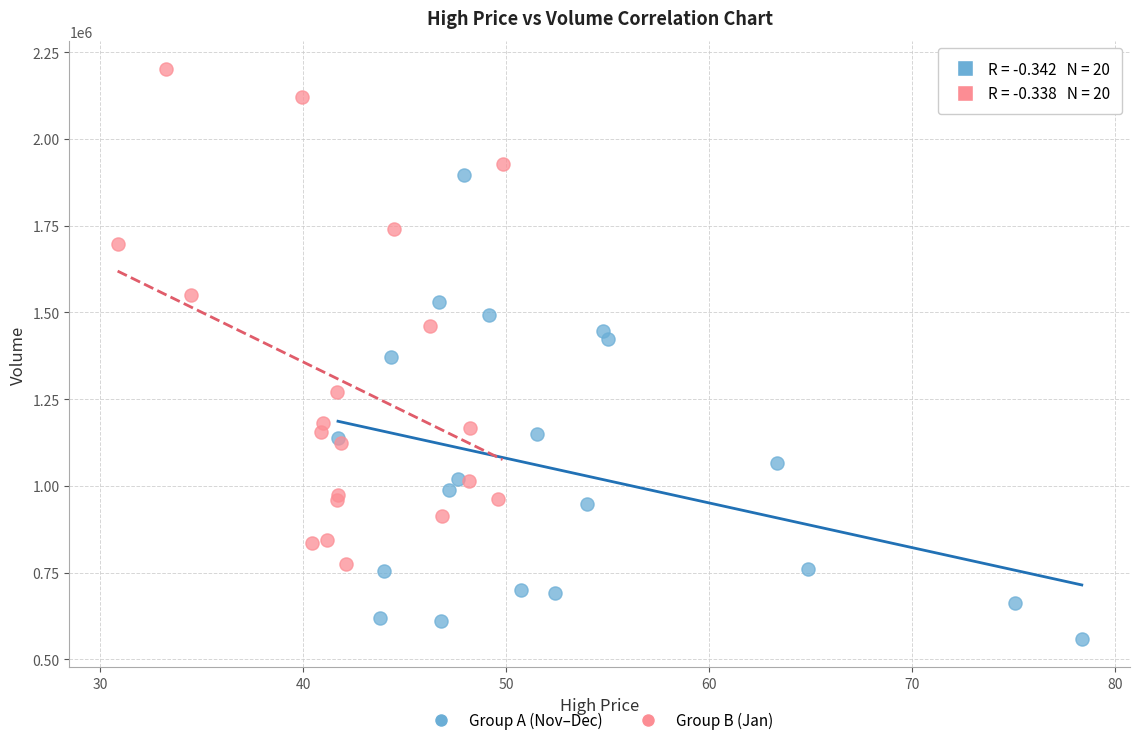

Which series contains the lowest Y value?

Group A (Nov–Dec)